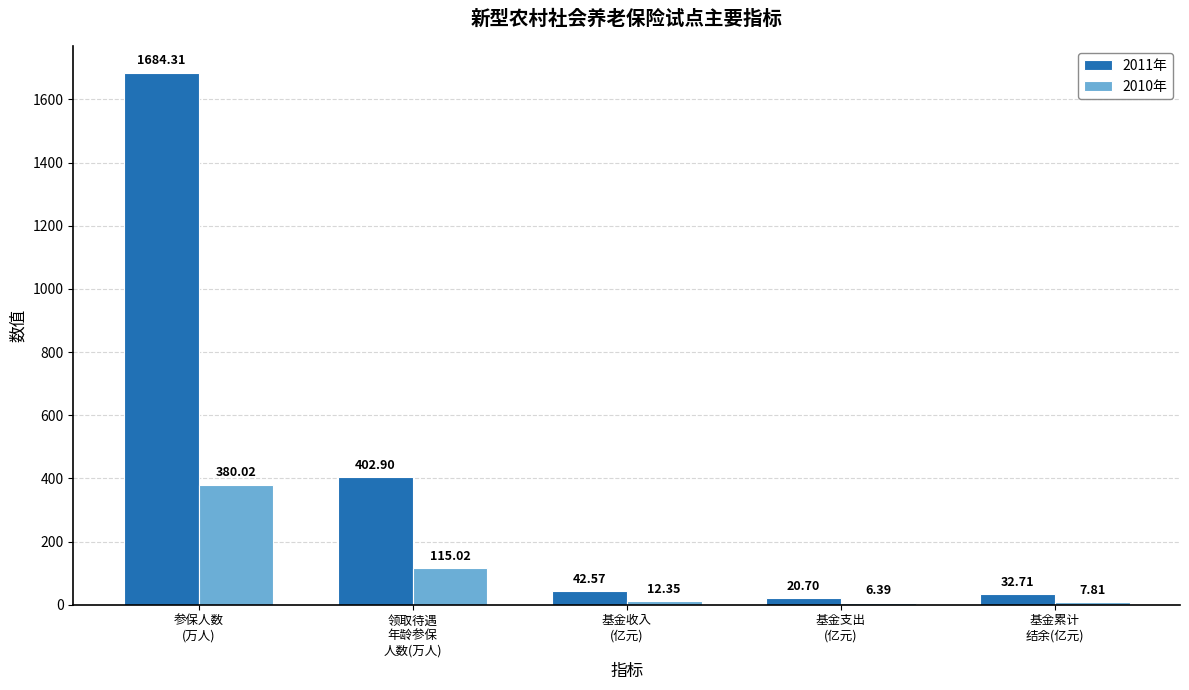

Which label corresponds to the largest value in the chart?

参保人数
(万人)